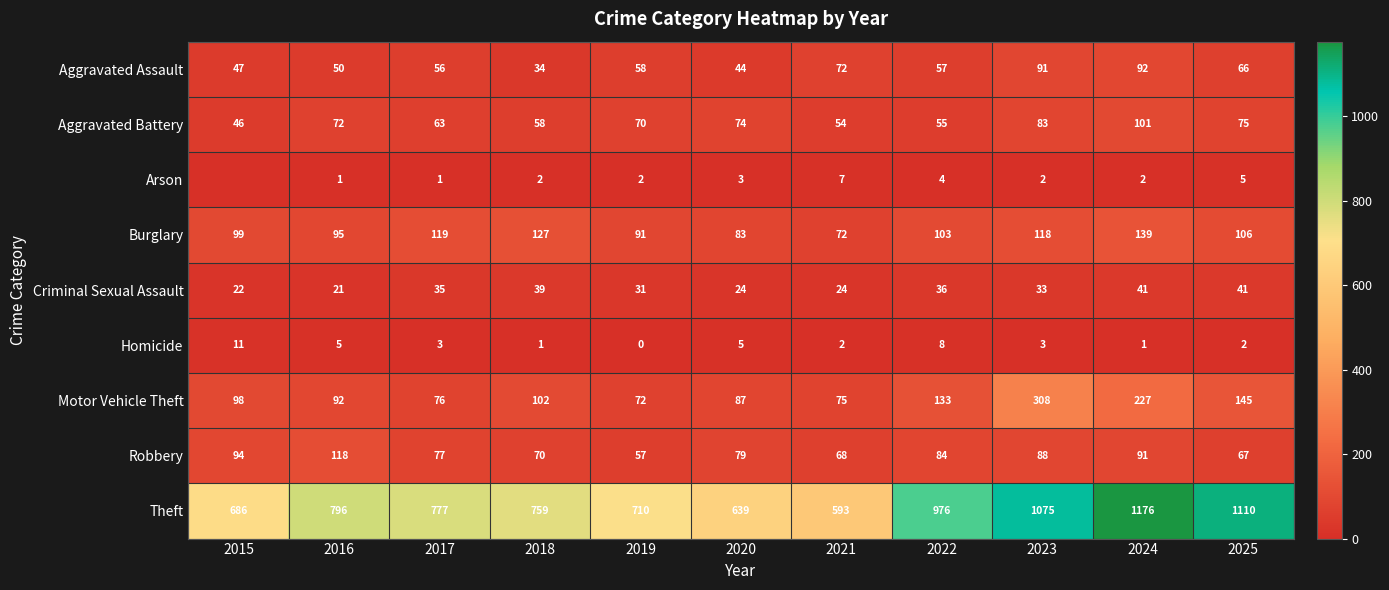

Rank the series at 2020 from highest to lowest value.

Theft, Motor Vehicle Theft, Burglary, Robbery, Aggravated Battery, Aggravated Assault, Criminal Sexual Assault, Homicide, Arson